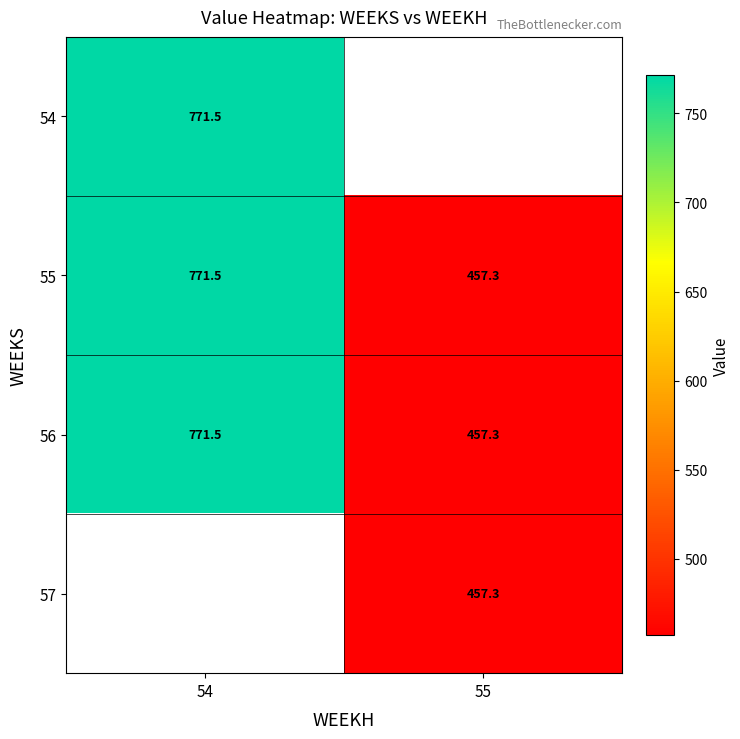

How many data points in 56 are above 771?

1